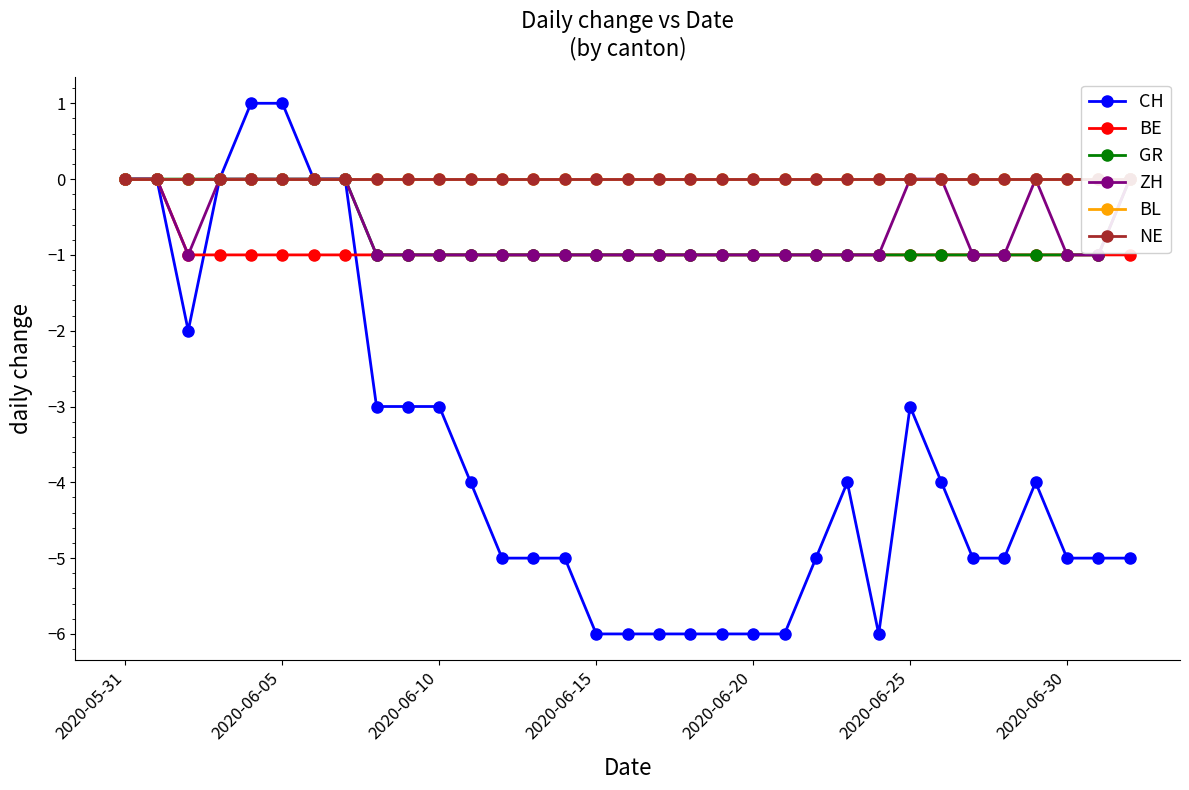

Is it true that CH equals 1 at 2020-06-25?

False